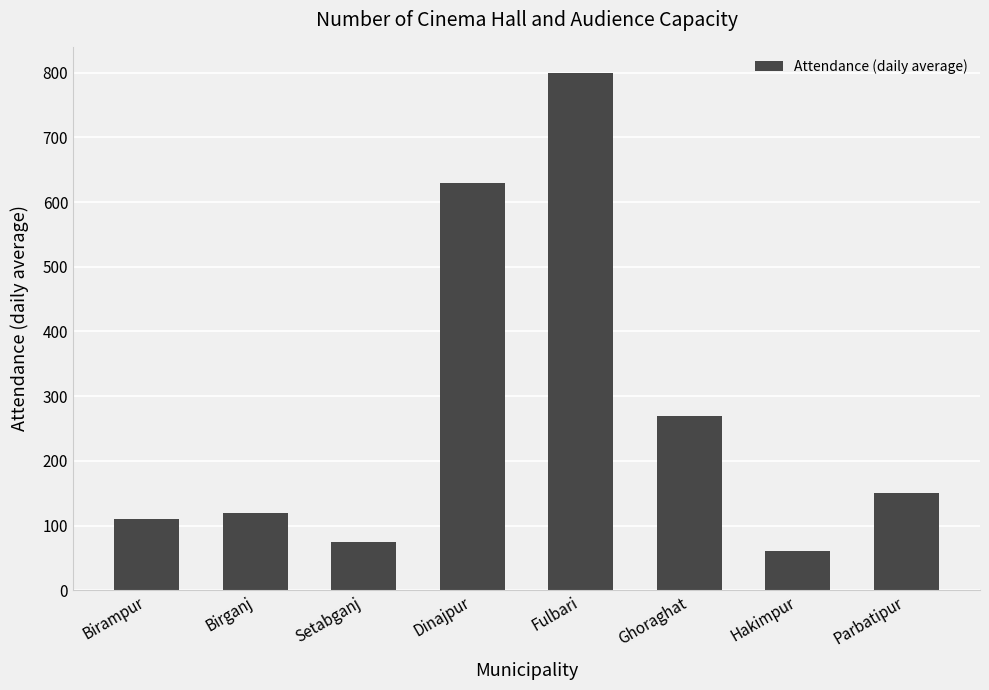

Reading left to right, transcribe all the data shown in this chart.

Birampur=110	Birganj=120	Setabganj=75	Dinajpur=629	Fulbari=800	Ghoraghat=270	Hakimpur=60	Parbatipur=150